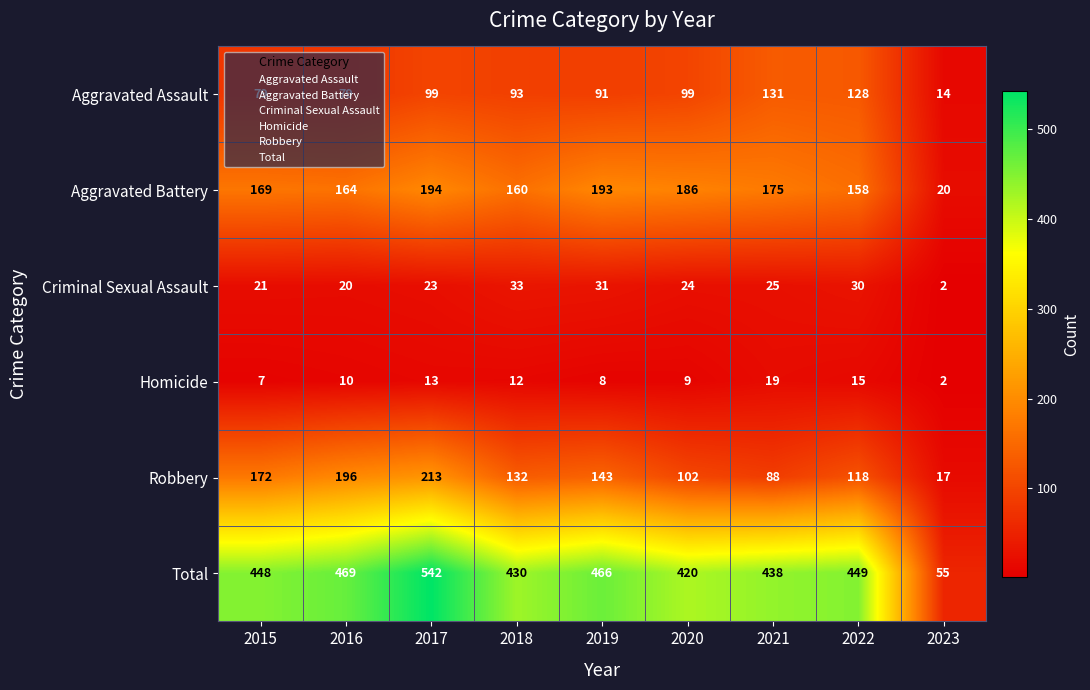

Rank the series by their maximum value, from lowest to highest.

Homicide, Criminal Sexual Assault, Aggravated Assault, Aggravated Battery, Robbery, Total